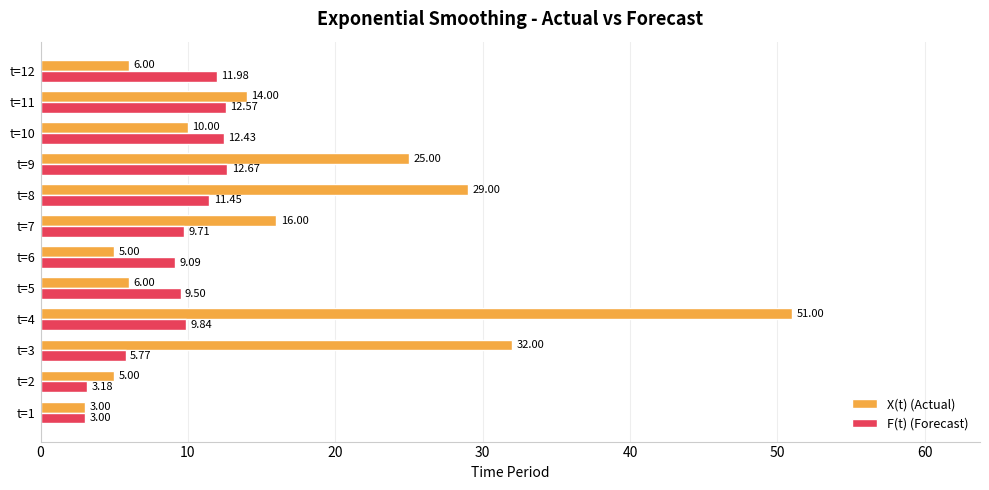

Which series has the largest range (max minus min)?

X(t) (Actual)